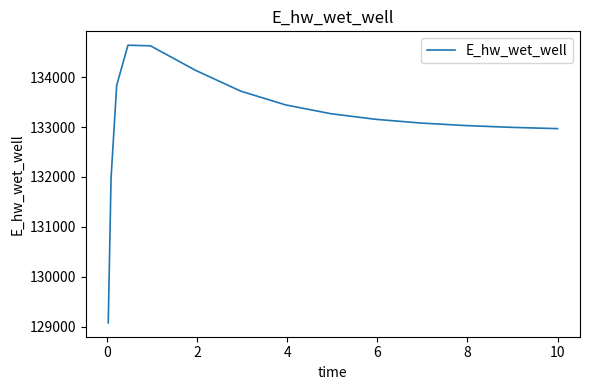

What is the difference between the maximum and minimum values?

5565.2